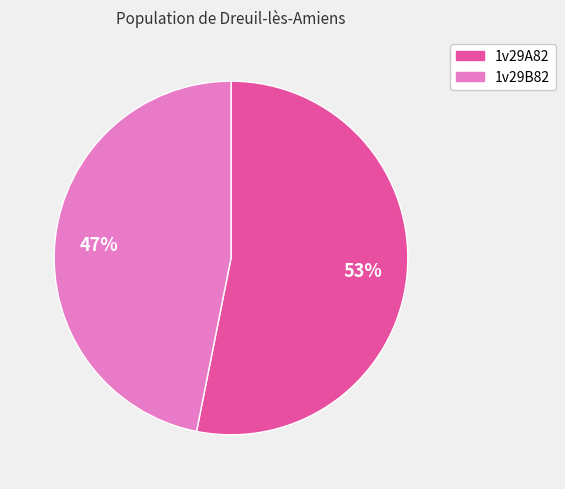

To the nearest percent, what is the difference between the largest and smallest slice percentages?

6%